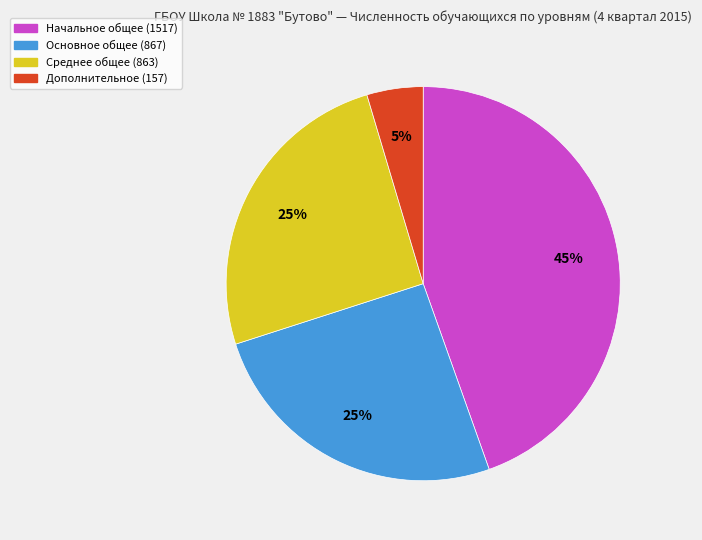

To the nearest percent, what is the difference between the largest and smallest slice percentages?

40%